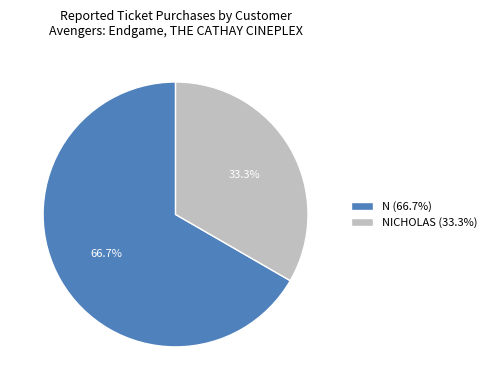

Which category has the biggest portion of the pie?

N (66.7%)